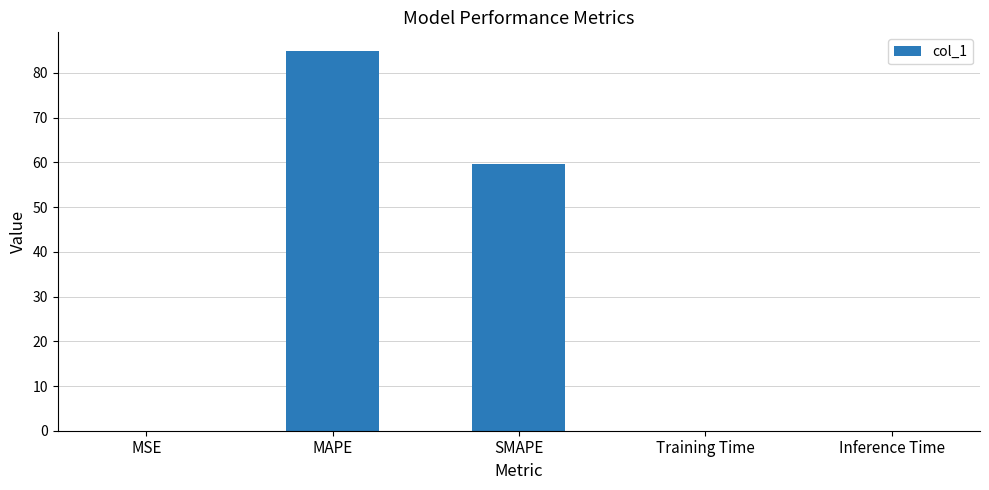

The chart shows a value of 27.8 at MAPE. True or false?

False